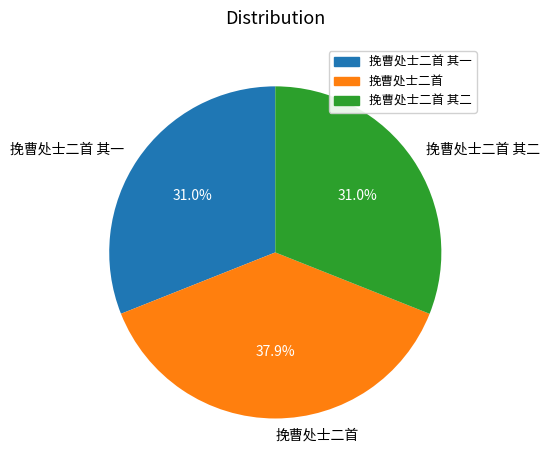

Does 挽曹处士二首 represent more than half of the total?

No